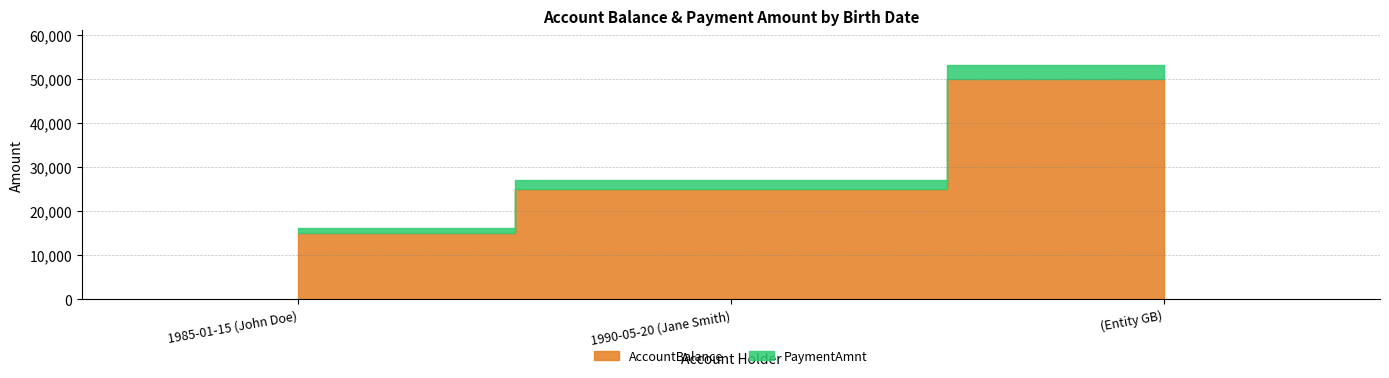

Reading left to right, list all the values displayed in this chart.

AccountBalance: 15000.5	25000.8	50000.0
PaymentAmnt: 1000.0	2000.0	3000.0